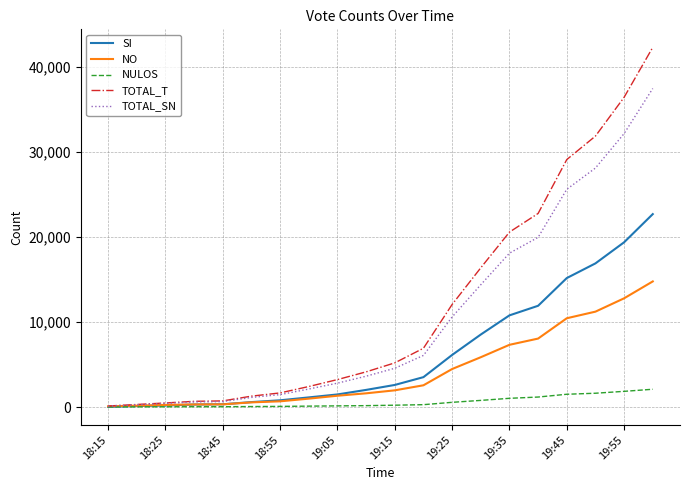

Which series has the widest spread of values?

TOTAL_T